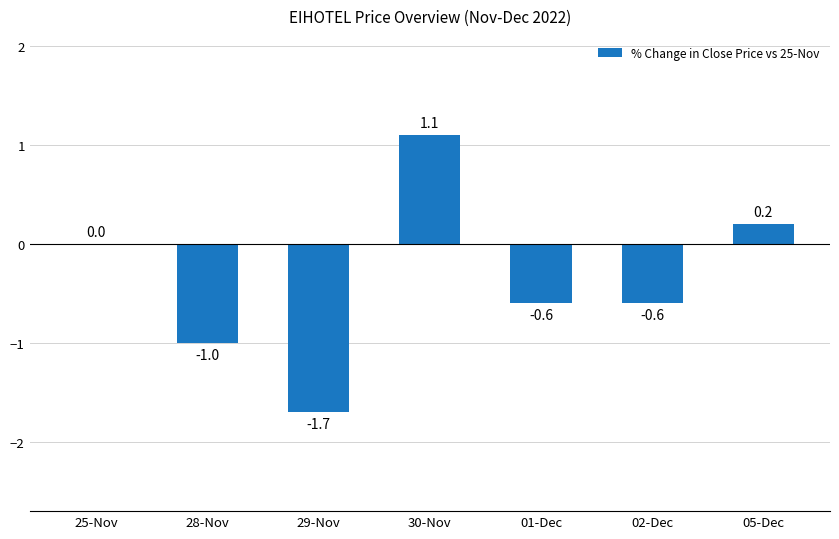

Read the value at 01-Dec.

-0.6